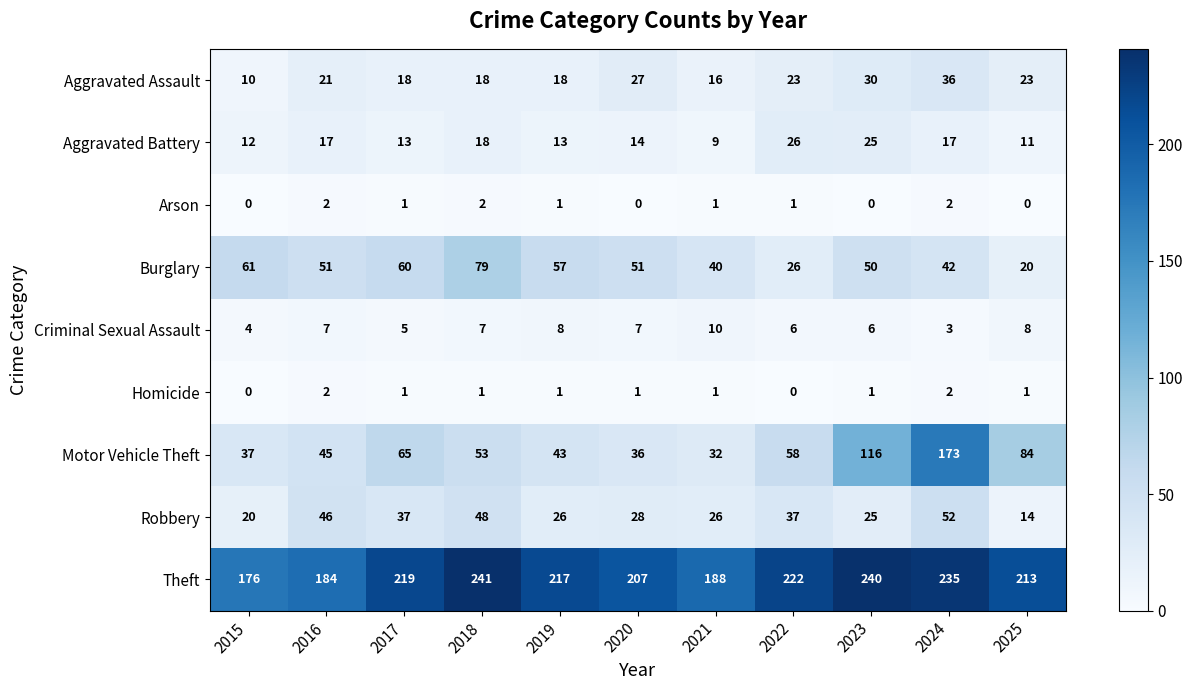

How many data points does each series have?

11